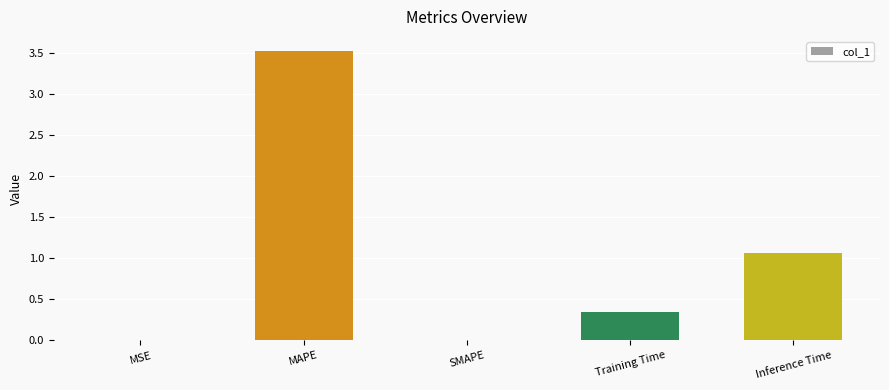

Between MAPE and SMAPE, which is larger?

MAPE